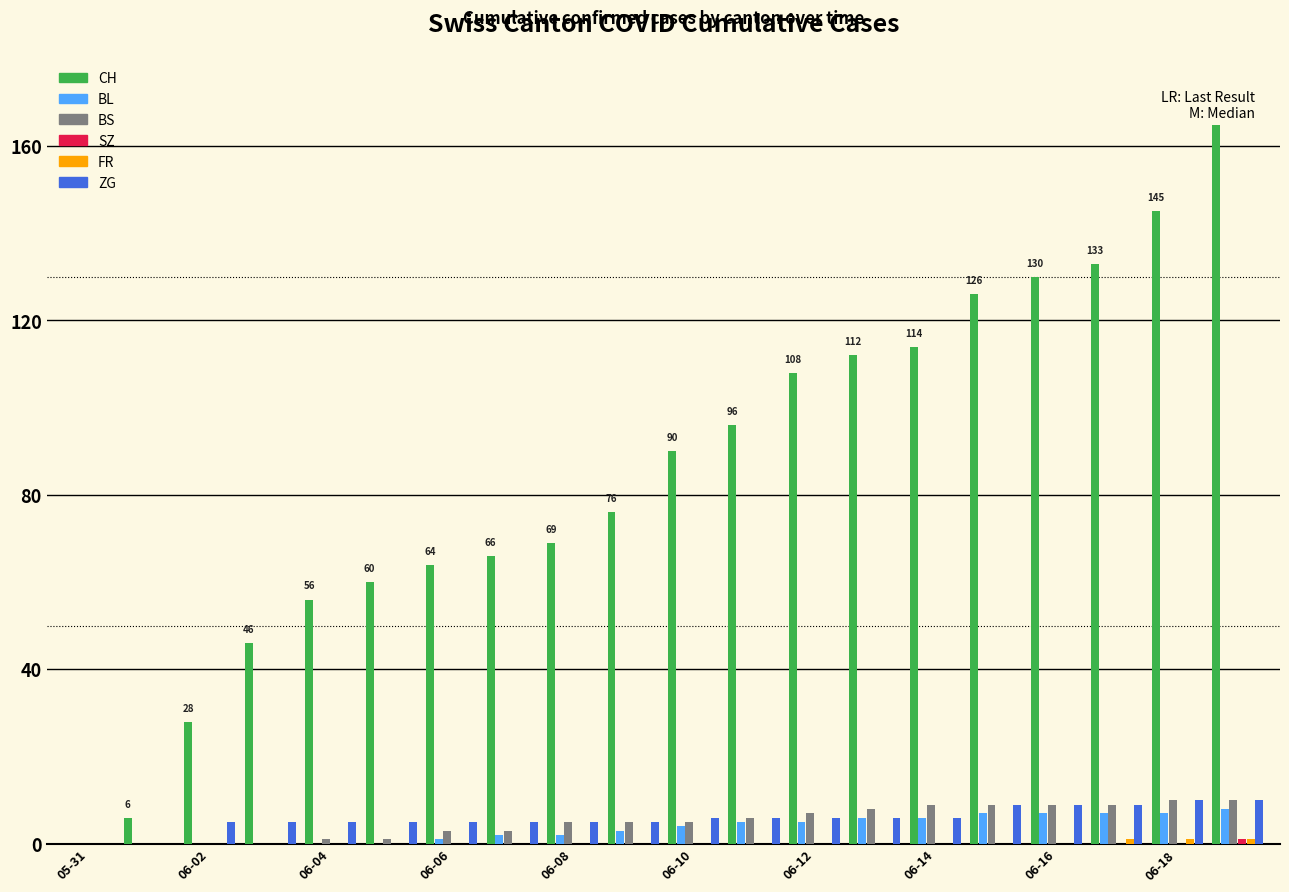

How many positive values does the CH series have?

19